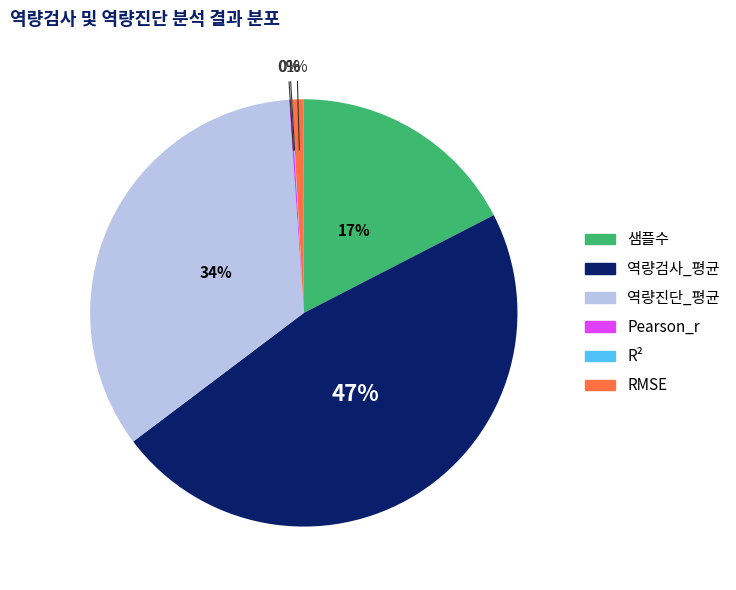

True or false: RMSE accounts for 1% of the total.

True